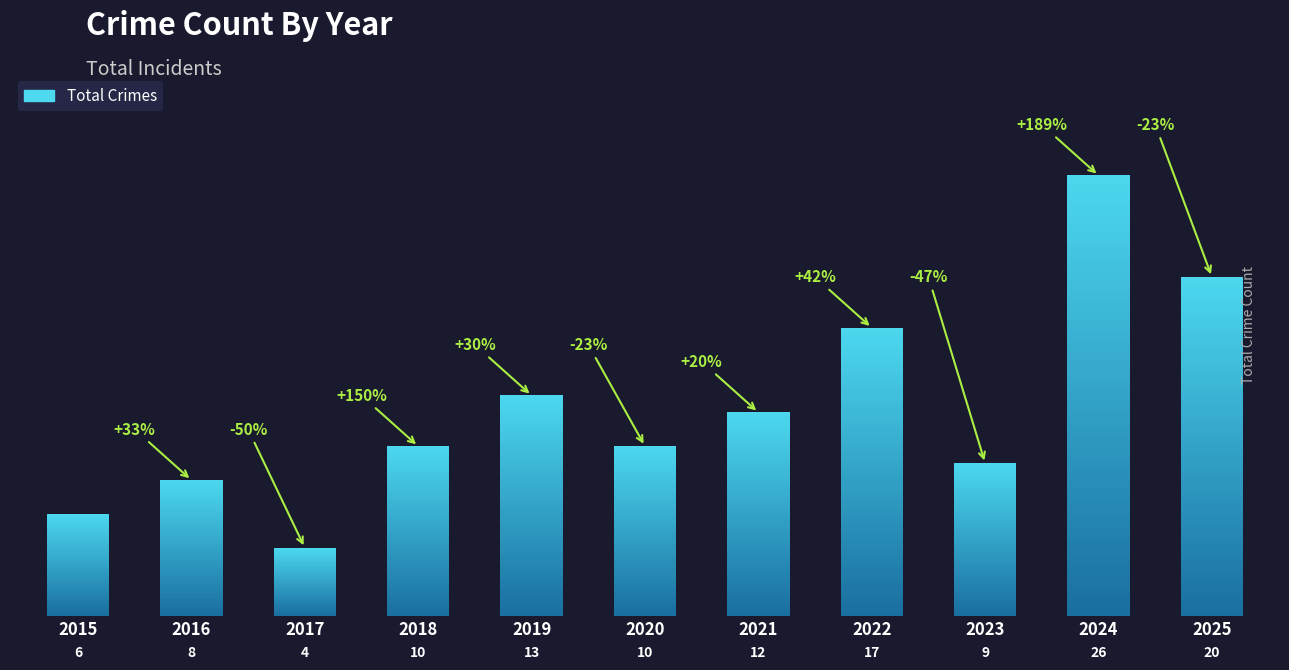

What is the difference between the maximum and minimum values?

22